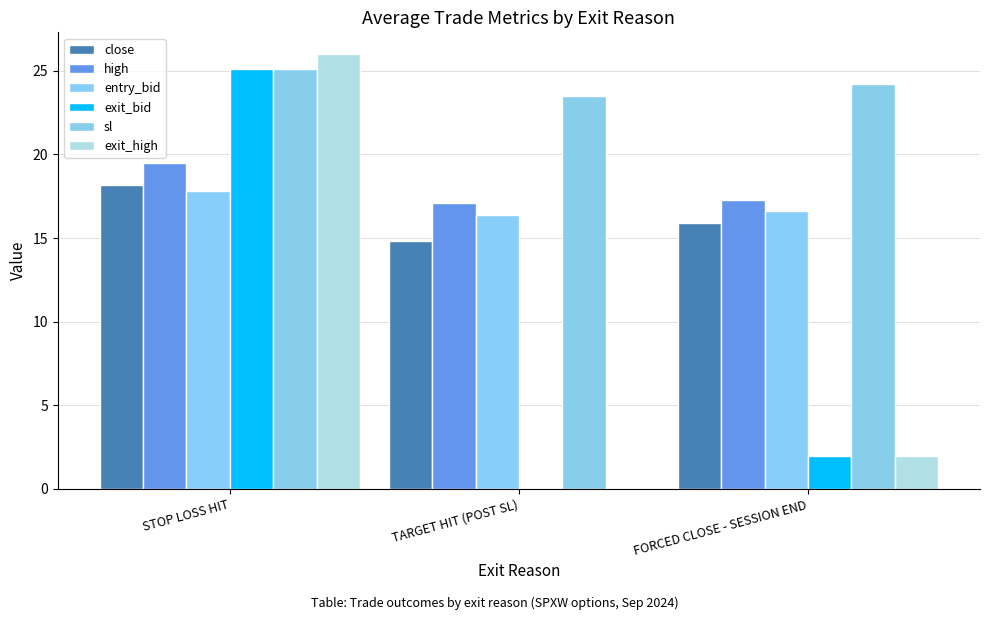

At which label is high closest to 18?

FORCED CLOSE - SESSION END